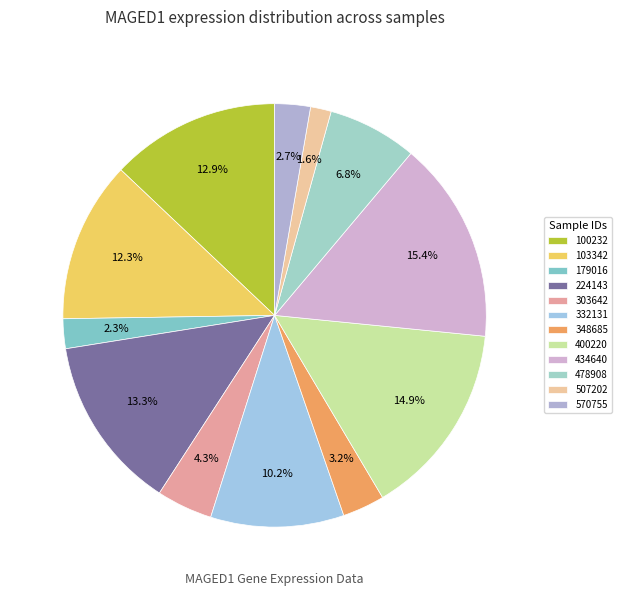

What is the change in value from 434640 to 478908?

-0.5